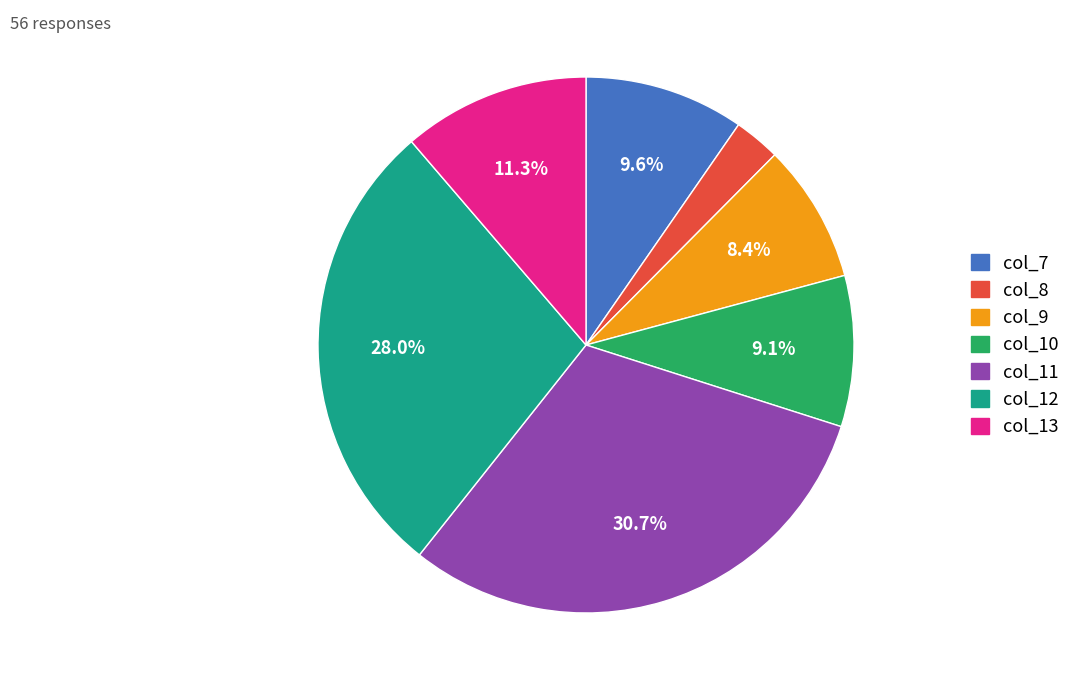

Between col_11 and col_13, which is larger?

col_11